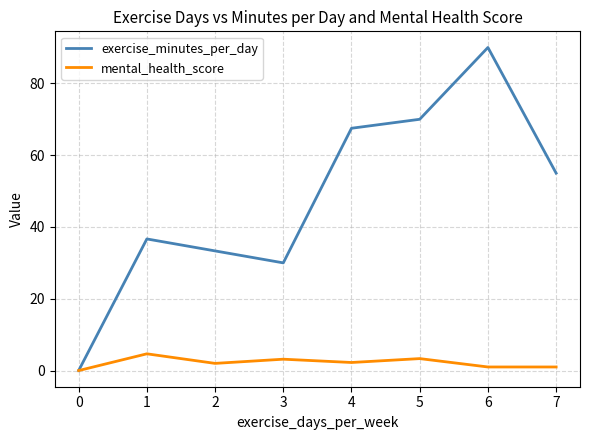

Is the value of mental_health_score at 2 greater than the value of exercise_minutes_per_day at 6?

No